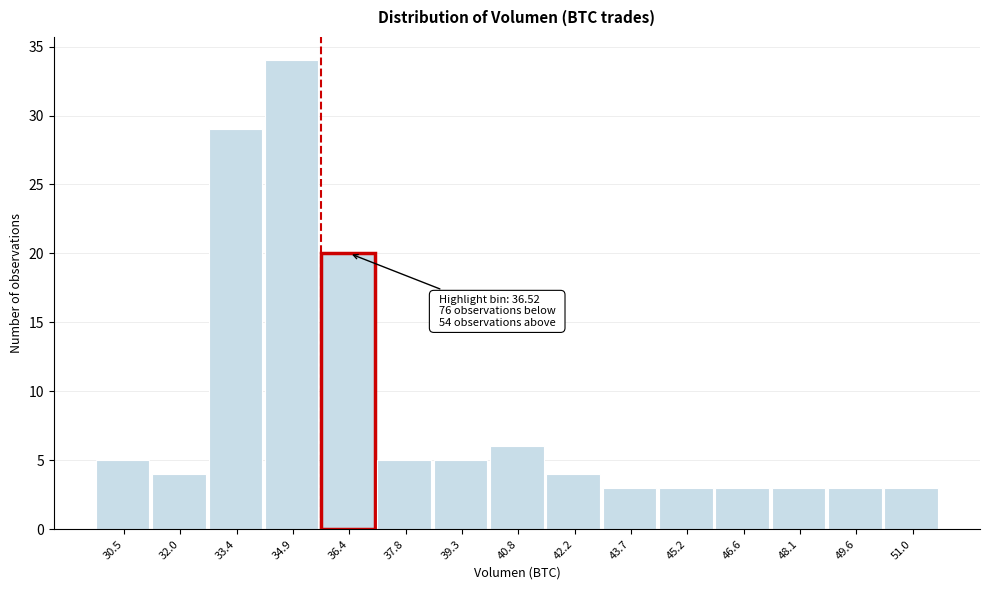

Reading right to left, list all the values displayed in this chart.

3	3	3	3	3	3	4	6	5	5	20	34	29	4	5